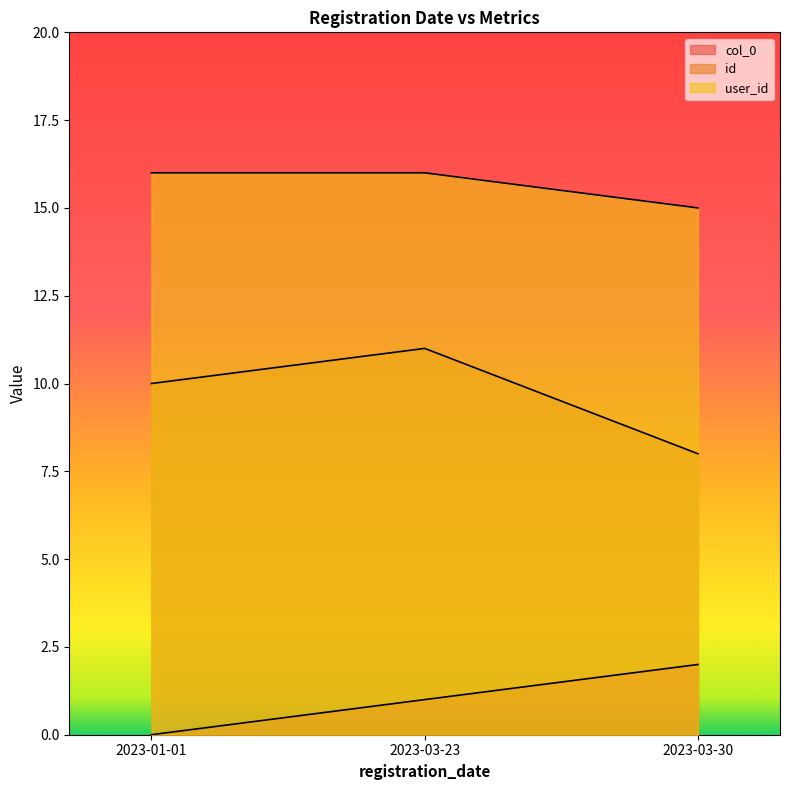

What is the sum of the user_id values at 2023-03-30 and 2023-01-01?

31